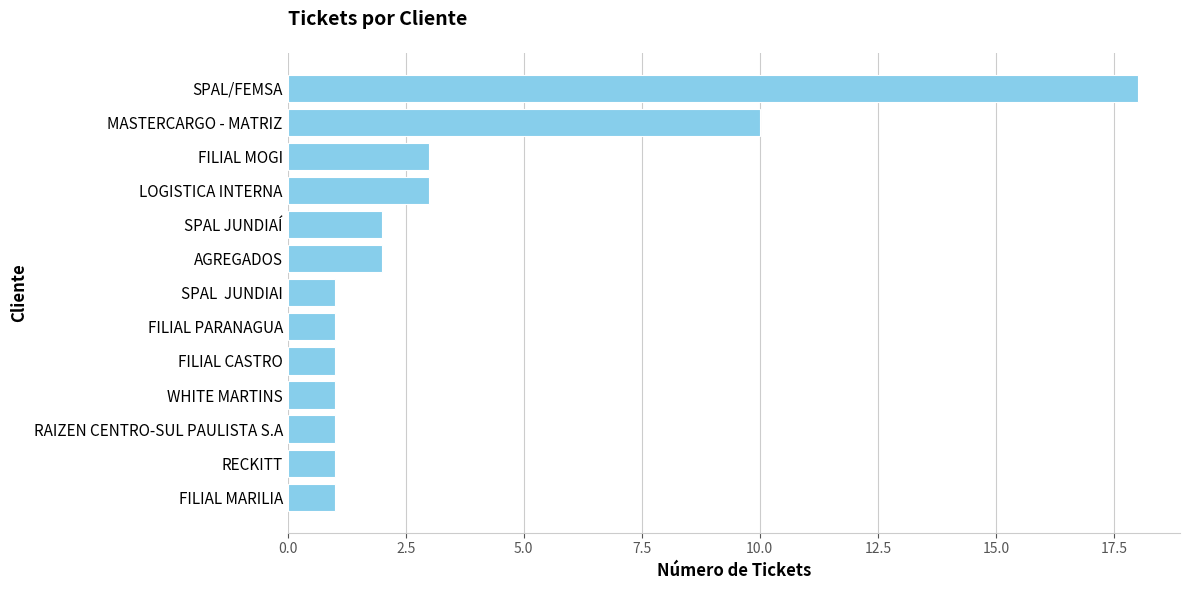

What is the sum of all values?

45